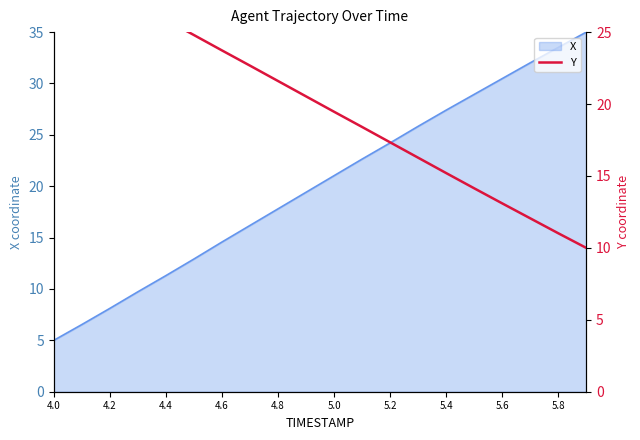

At which category does the chart reach its peak across all series?

4.0